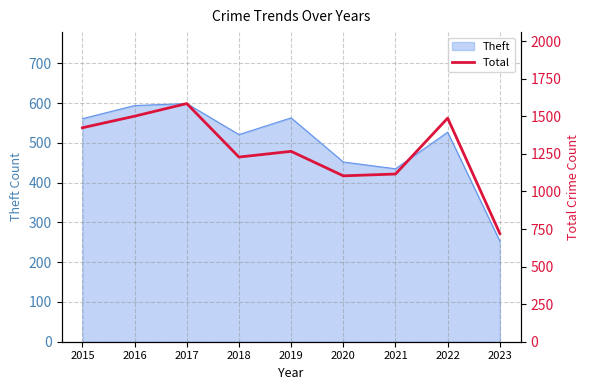

Reading left to right, list all the values displayed in this chart.

1424	1501	1585	1229	1267	1104	1116	1488	720